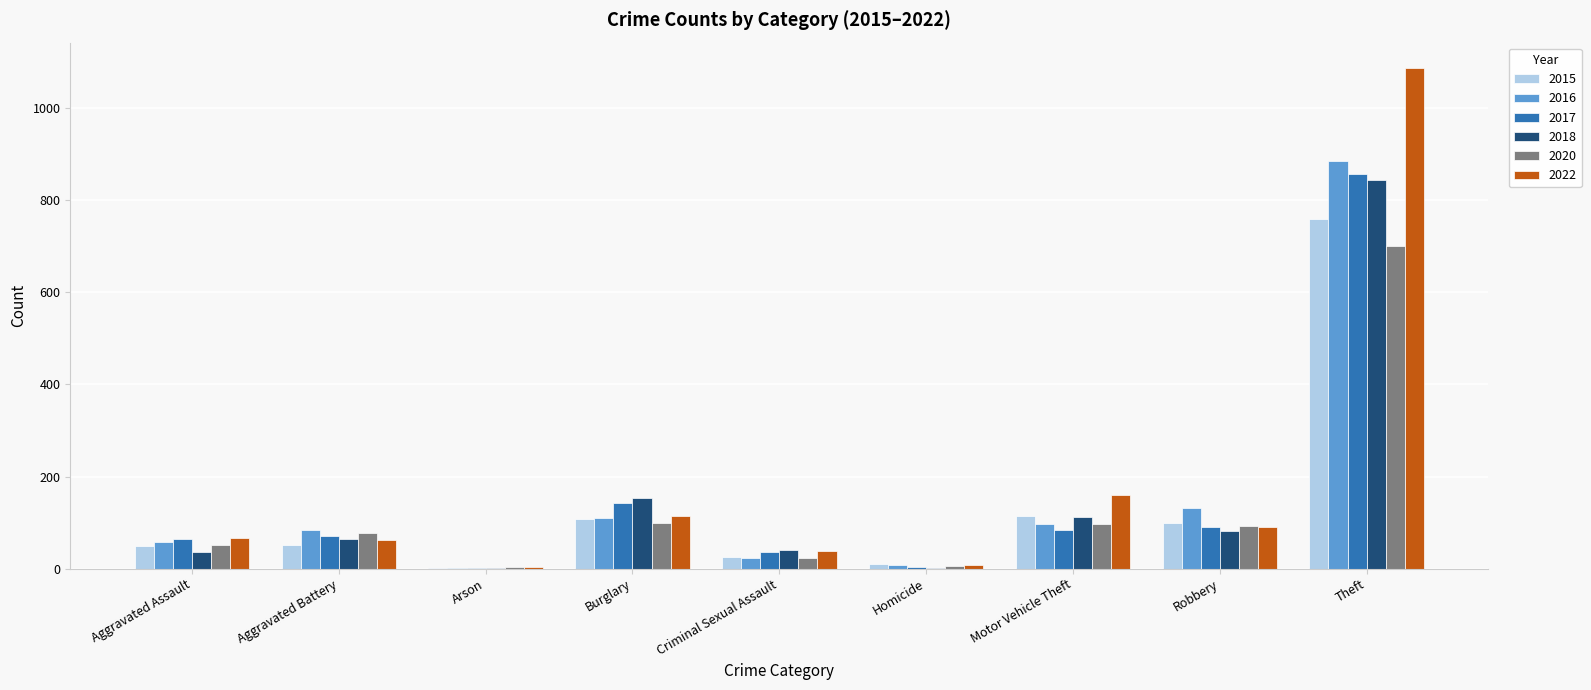

What is the spread (max minus min) of values at Motor Vehicle Theft?

76